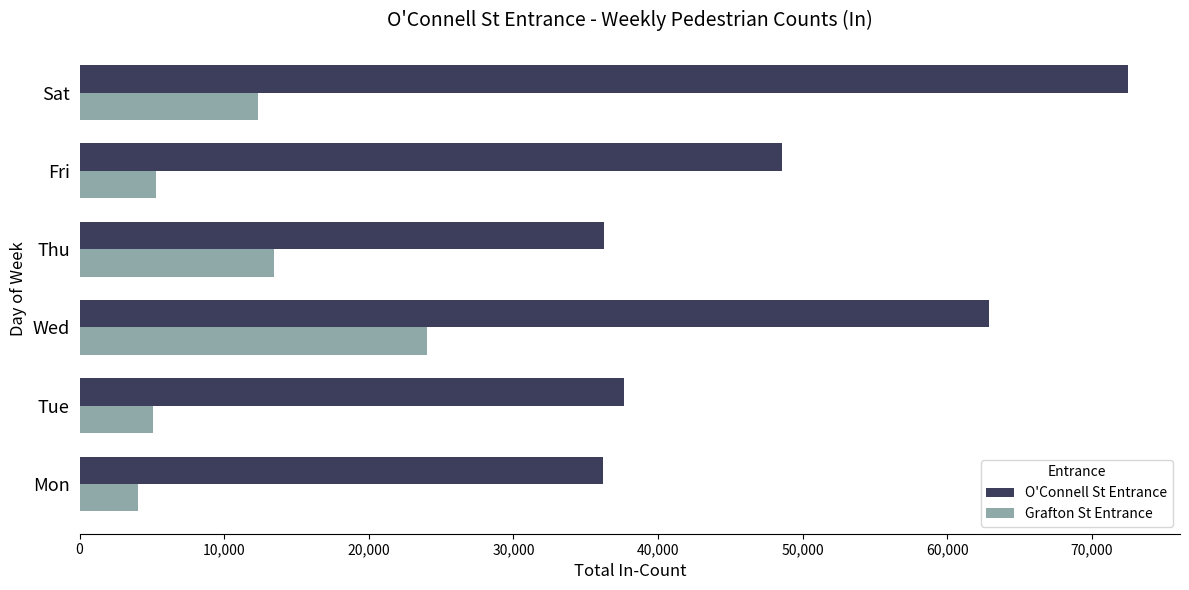

Which series has the largest range (max minus min)?

O'Connell St Entrance